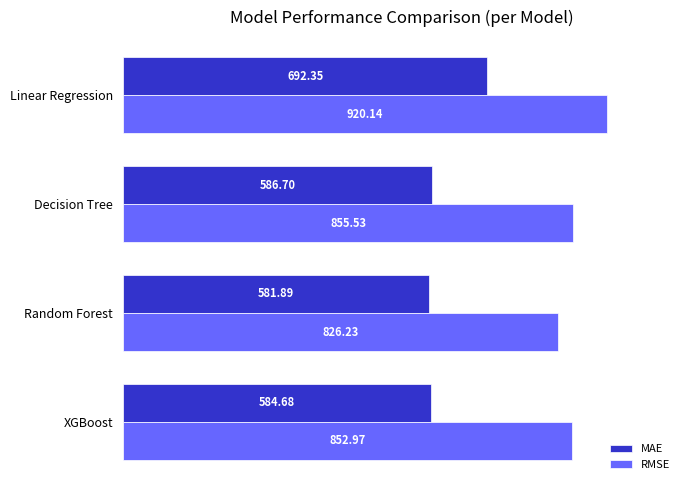

What are all the series names shown in the legend?

MAE, RMSE